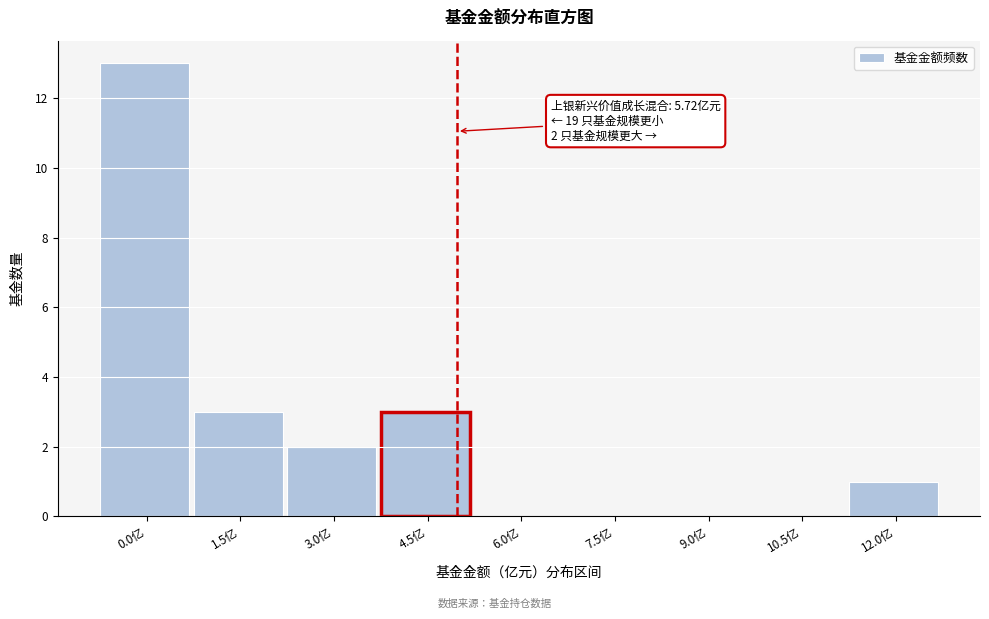

Reading left to right, extract all data points from this chart.

0.0亿=13	1.5亿=3	3.0亿=2	4.5亿=3	6.0亿=0	7.5亿=0	9.0亿=0	10.5亿=0	12.0亿=1